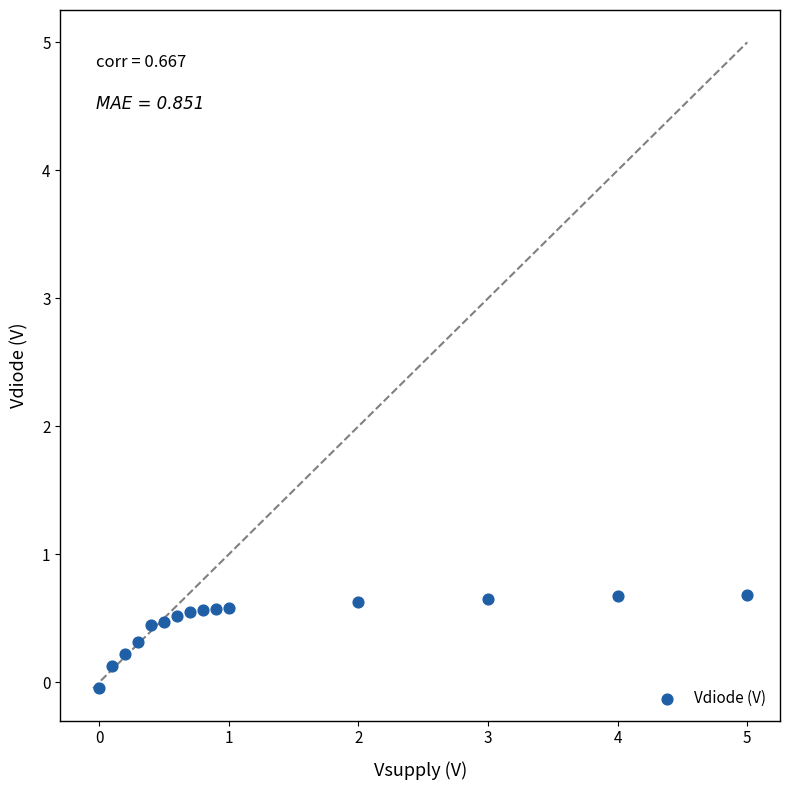

What is the range of X values (max minus min)?

5.0